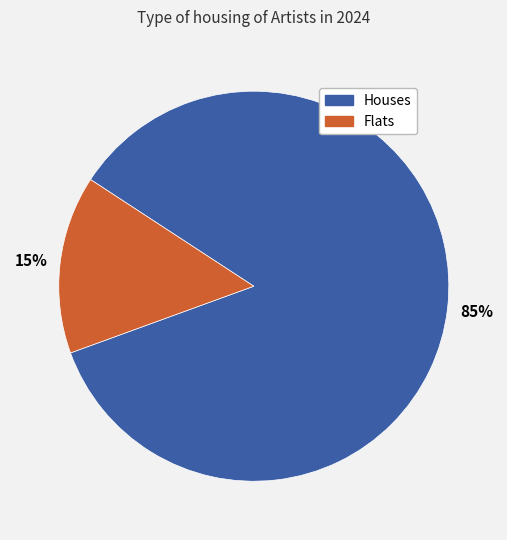

To the nearest percent, what is the difference between the largest and smallest slice percentages?

70%